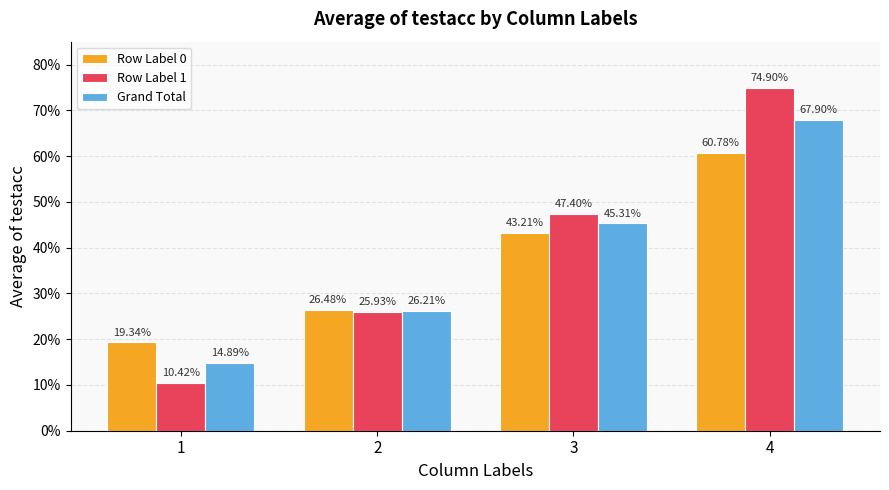

List the series in order of their peak value, lowest first.

Row Label 0, Grand Total, Row Label 1